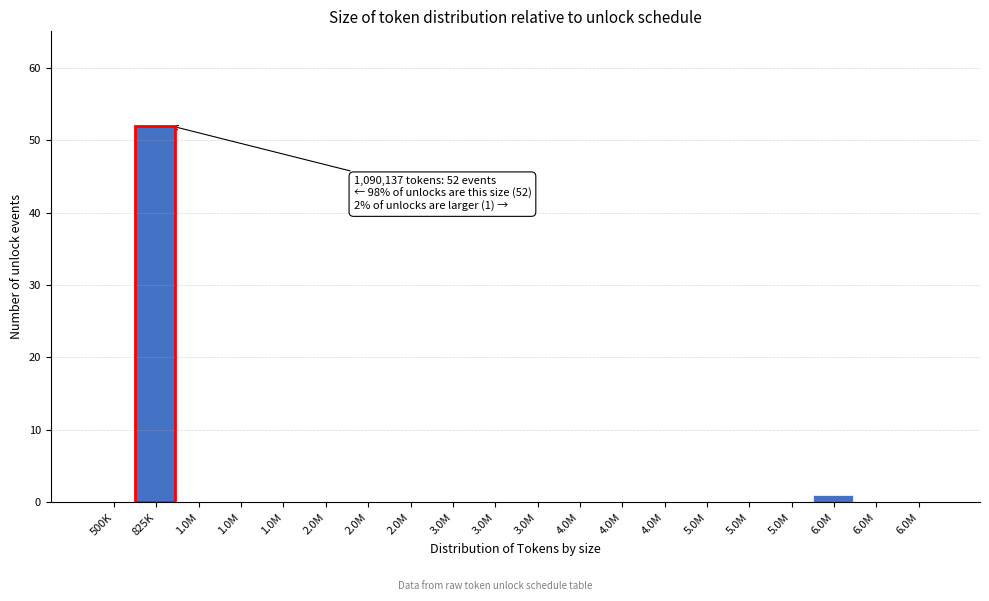

Count the number of categories in the chart.

20